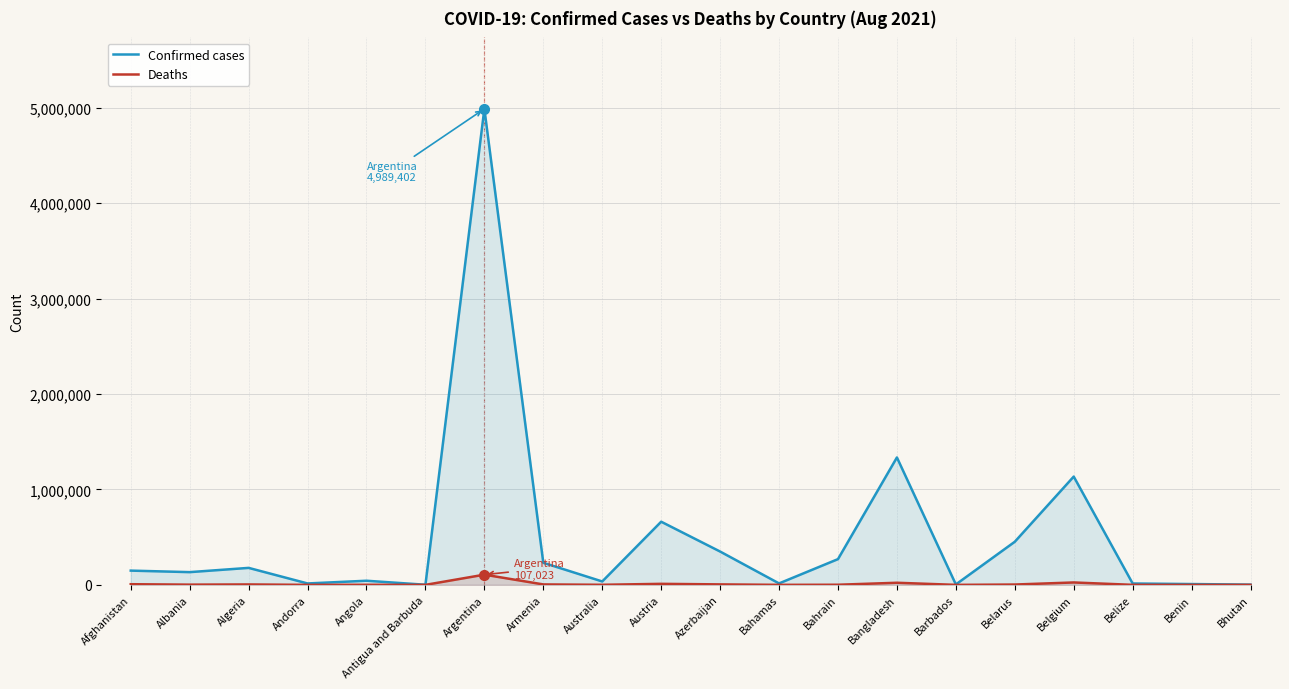

Read the Deaths value at Barbados.

48